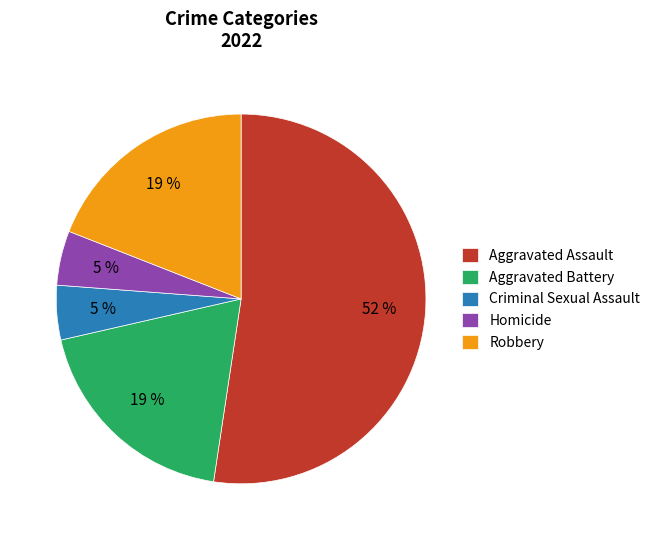

To the nearest percent, what percentage of the pie is Aggravated Assault?

52%